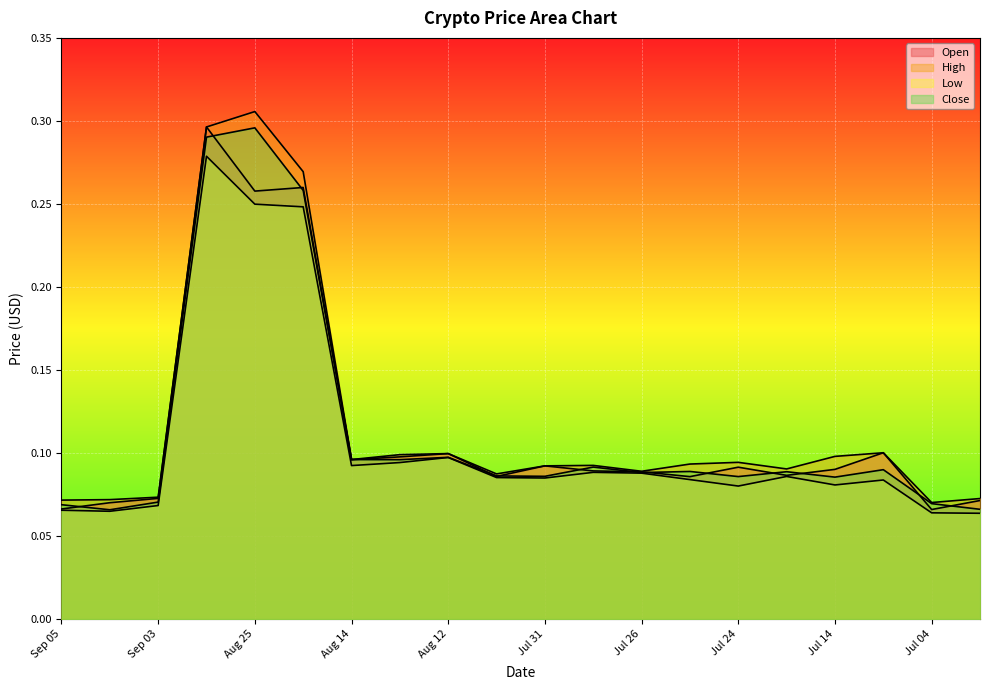

At how many categories does at least one series exceed 0?

20